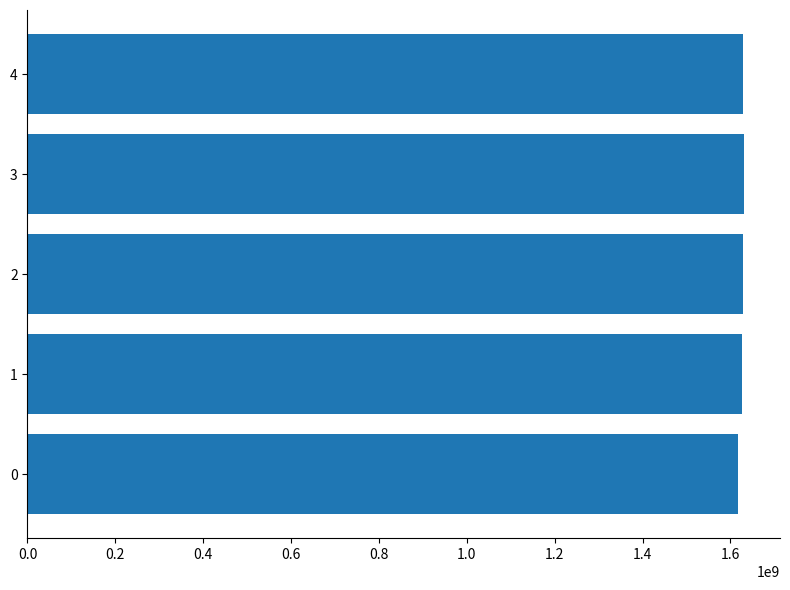

The value at 2 is 635428111. True or false?

False